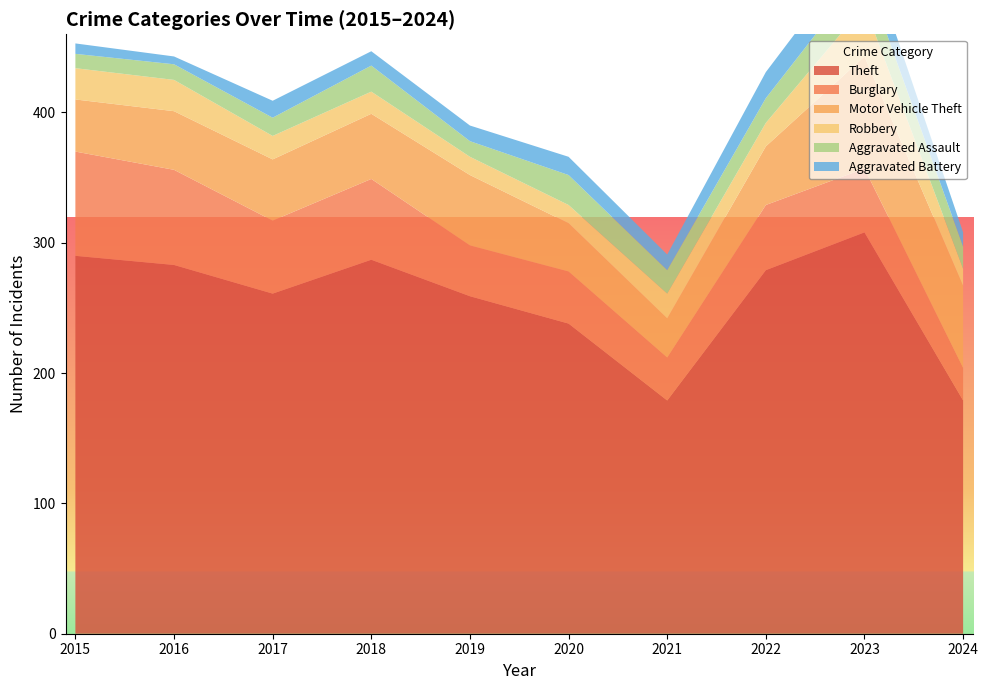

Reading left to right, transcribe all the data shown in this chart.

Theft: 2015=290	2016=283	2017=261	2018=287	2019=259	2020=238	2021=179	2022=279	2023=308	2024=179
Burglary: 2015=80	2016=73	2017=56	2018=62	2019=39	2020=40	2021=33	2022=50	2023=49	2024=25
Motor Vehicle Theft: 2015=40	2016=45	2017=47	2018=50	2019=54	2020=37	2021=30	2022=45	2023=86	2024=63
Robbery: 2015=24	2016=24	2017=18	2018=17	2019=14	2020=14	2021=19	2022=18	2023=39	2024=13
Aggravated Assault: 2015=11	2016=12	2017=14	2018=20	2019=12	2020=23	2021=18	2022=19	2023=26	2024=17
Aggravated Battery: 2015=8	2016=6	2017=13	2018=11	2019=12	2020=14	2021=12	2022=20	2023=23	2024=11